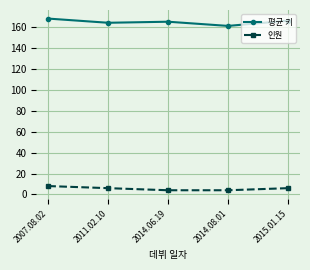

What is the average value of the 평균 키 series?

165